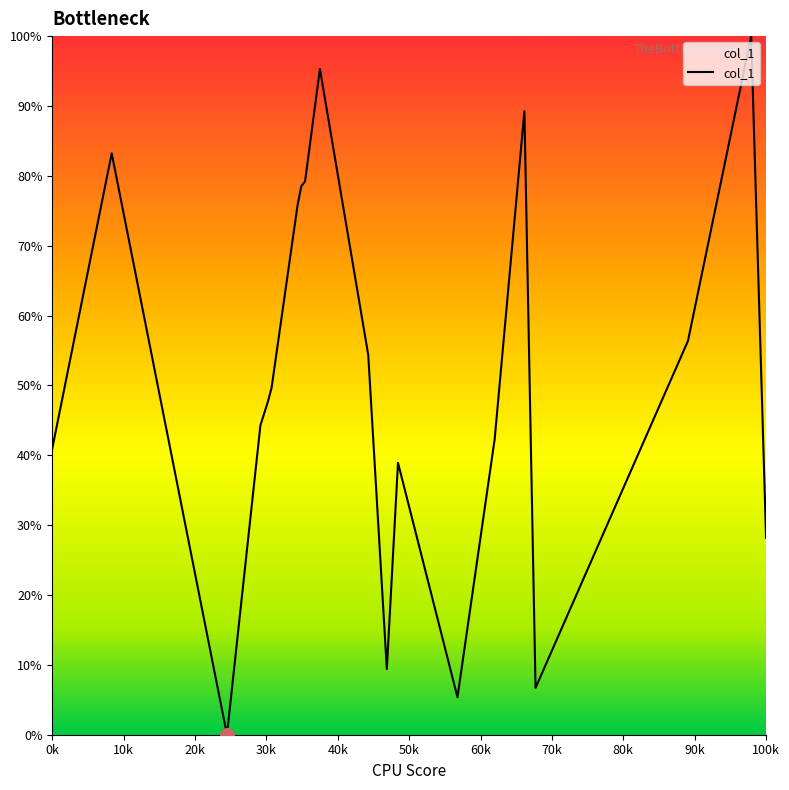

What is the greatest value displayed?

100.0